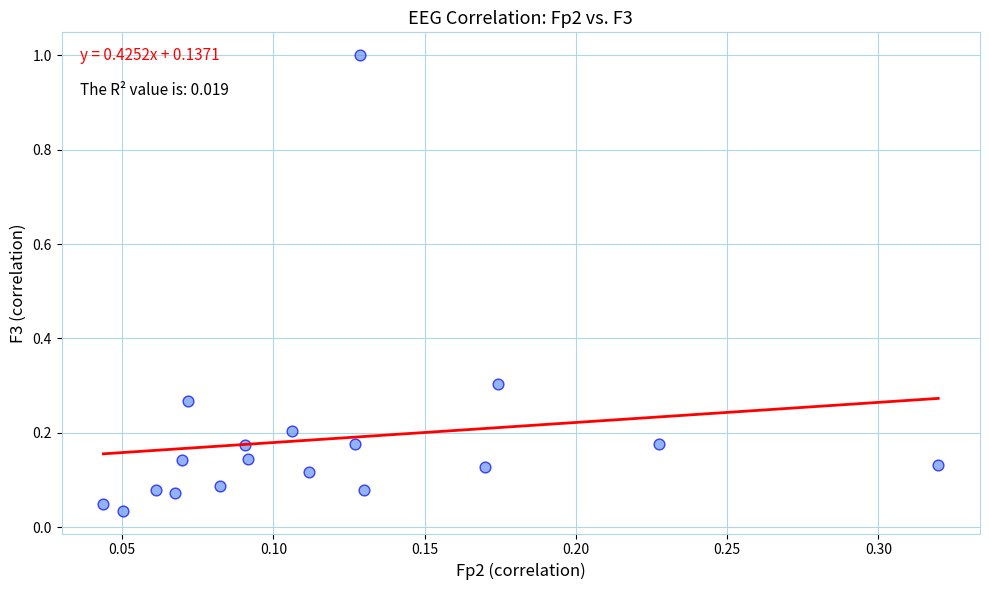

What is the range of Y values (max minus min)?

1.0